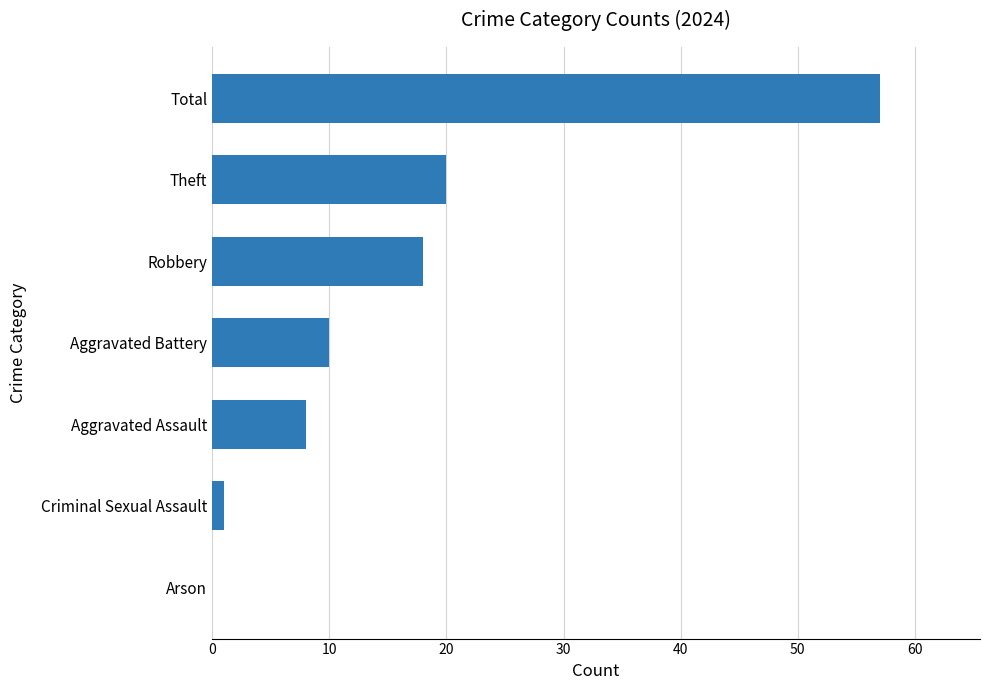

What is the change in value from Aggravated Assault to Total?

+49